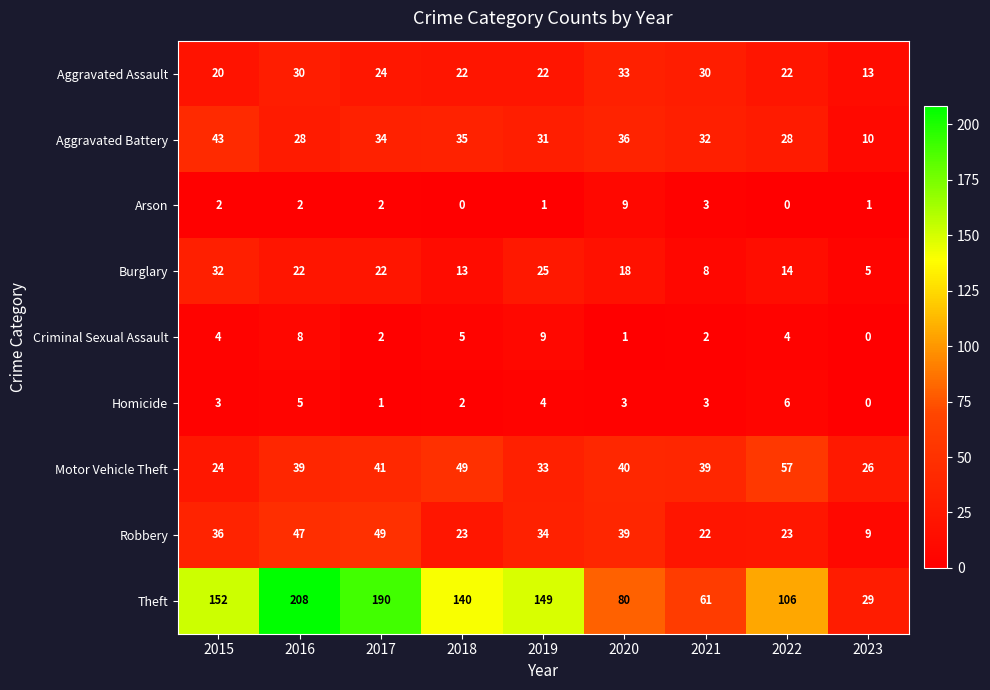

Which series has the widest spread of values?

Theft